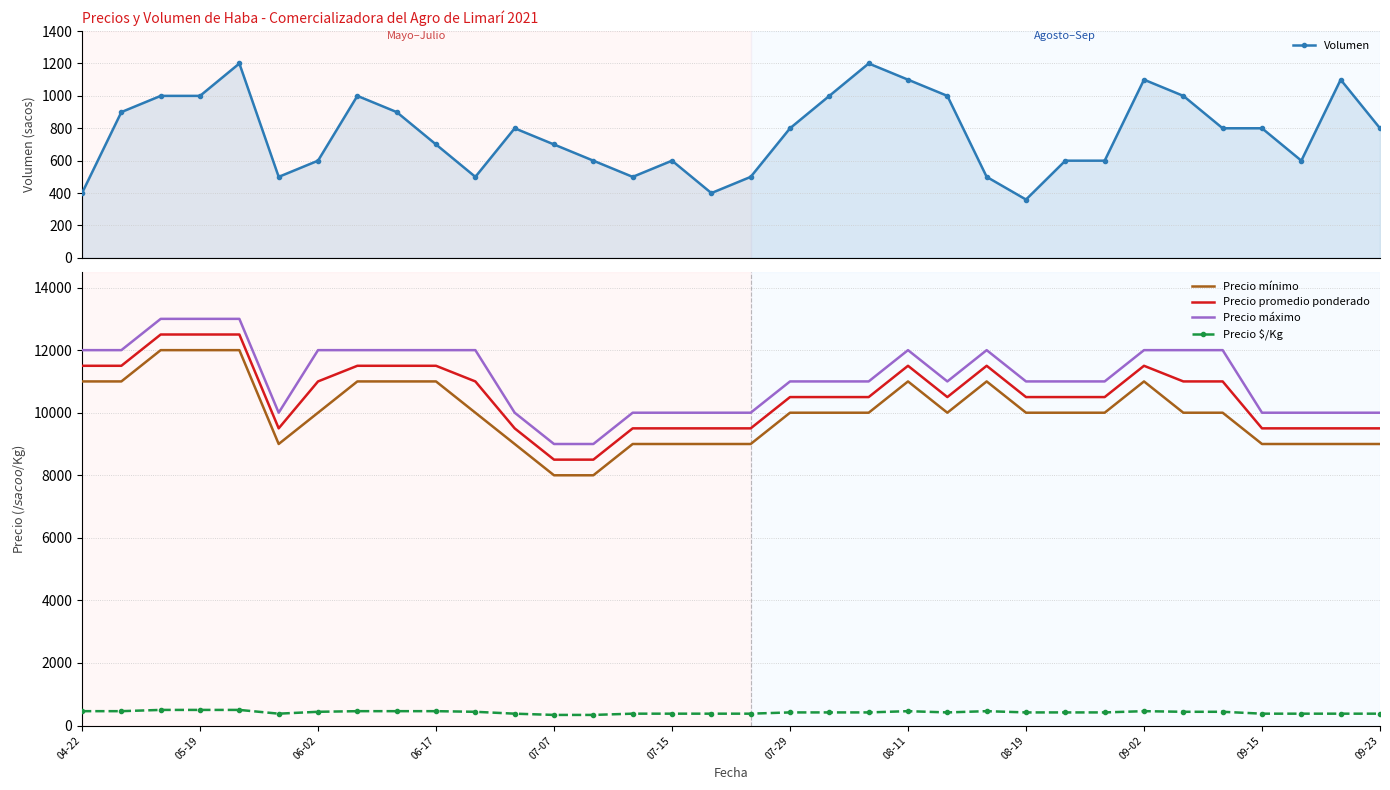

True or false: Precio promedio ponderado and Precio $/Kg intersect in this chart.

False